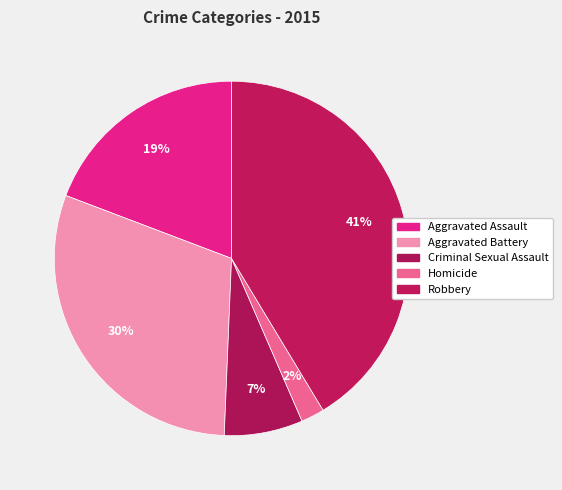

Which category has the biggest portion of the pie?

Robbery